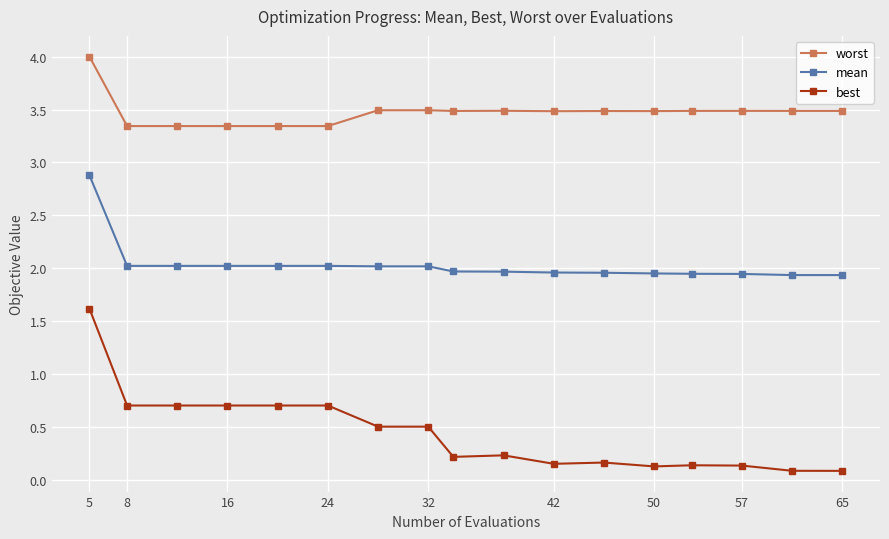

What is the average value of the best series?

0.4